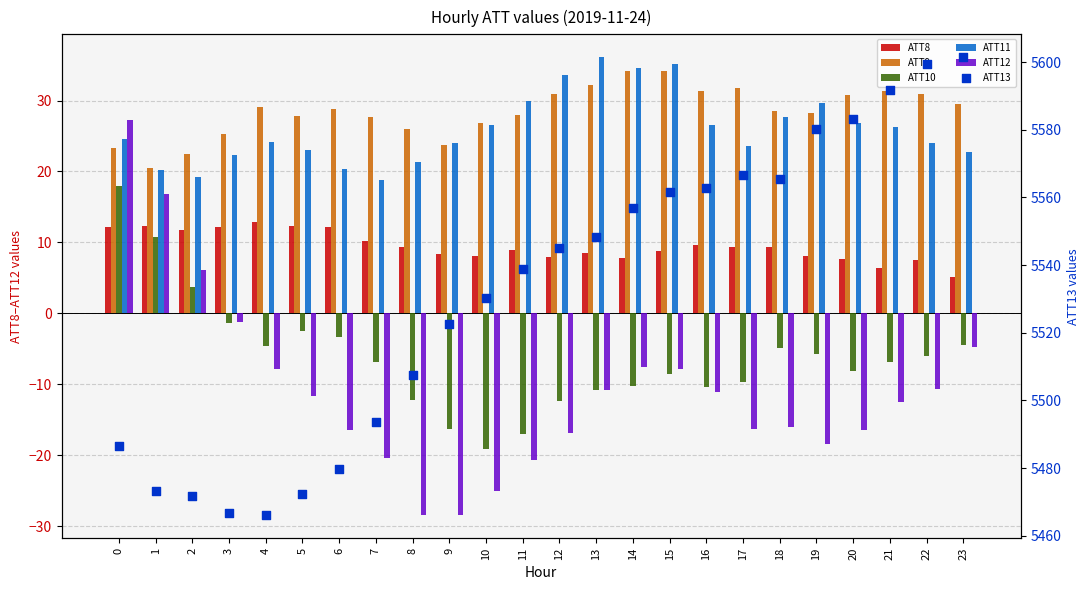

Is the value of ATT12 at 8 greater than the value of ATT10 at 8?

No